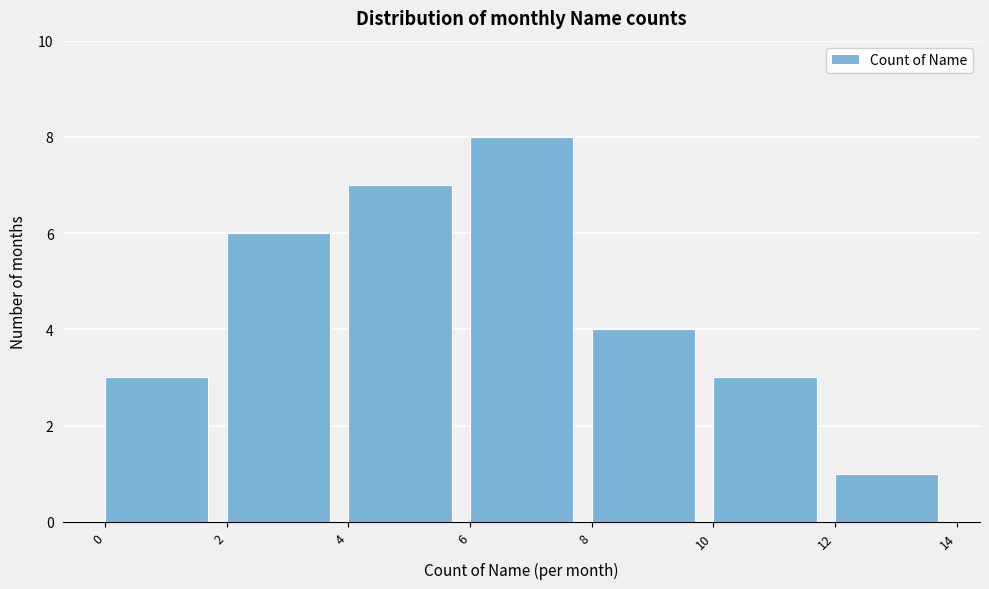

Reading left to right, list every bar in this chart as the range it spans on the x-axis followed by its height. The values are not printed on the chart, so give them approximately, as read against the axis.

0 to 2: 3
2 to 4: 6
4 to 6: 7
6 to 8: 8
8 to 10: 4
10 to 12: 3
12 to 14: 1